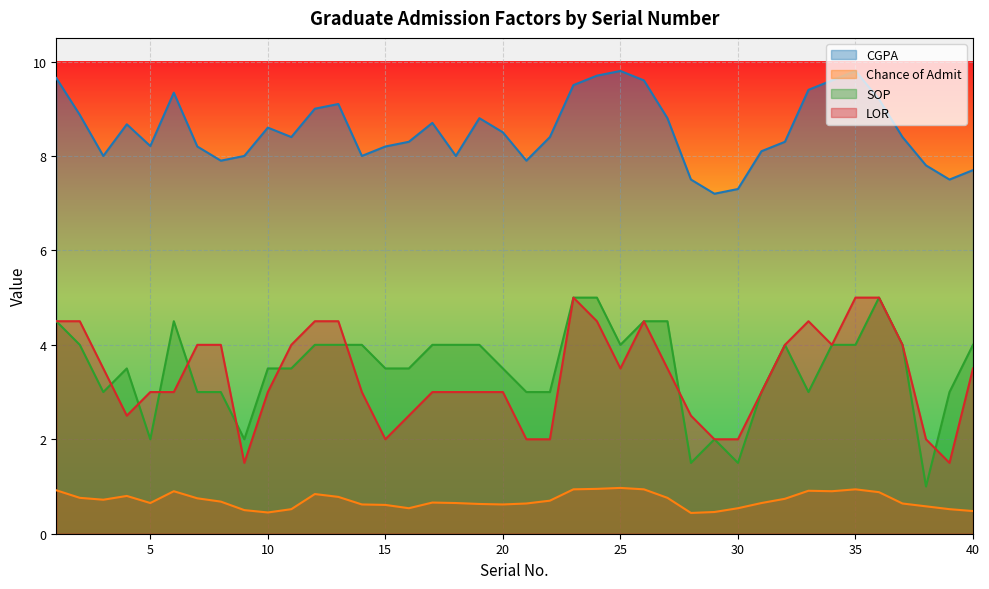

What is the approximate value of Chance of Admit at 15?

0.6